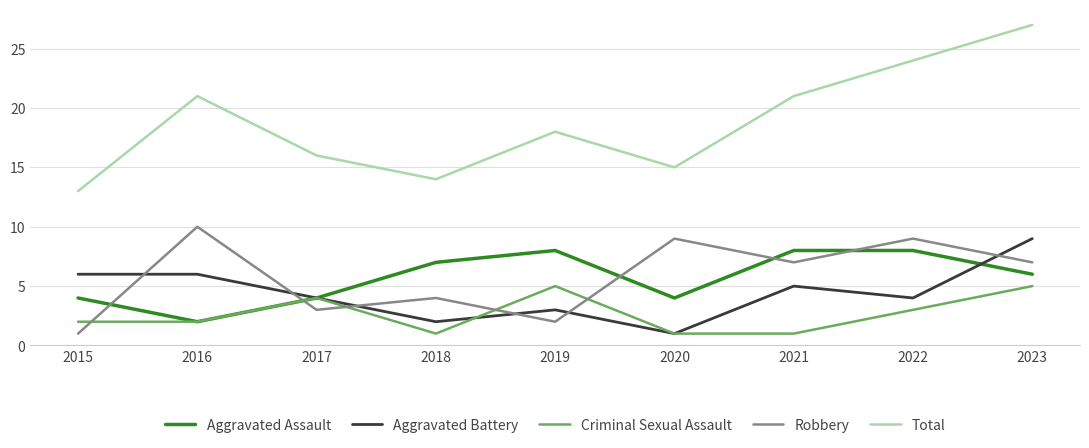

Where does the Robbery series first go above 7?

2016